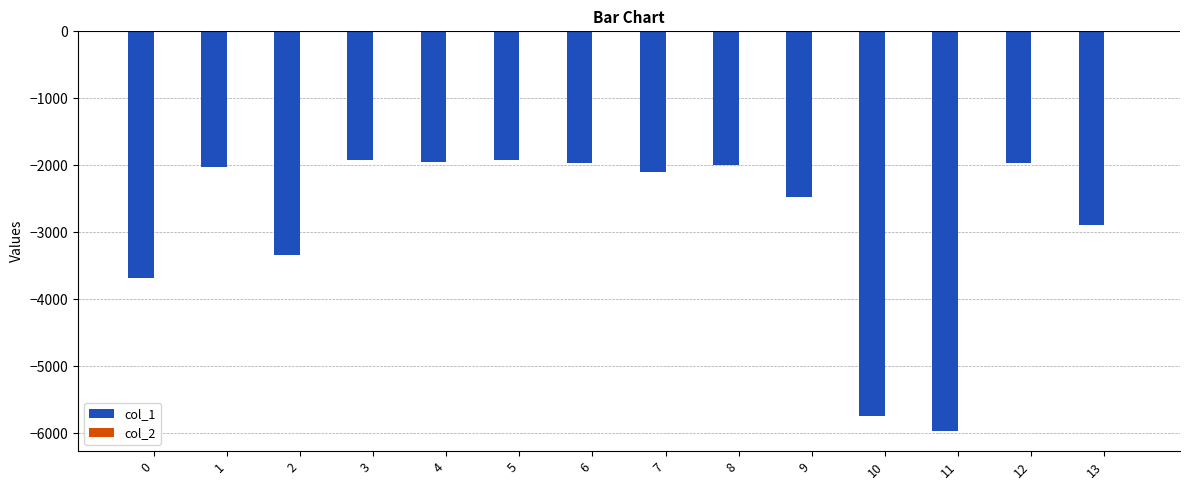

How many series are shown in this chart?

2